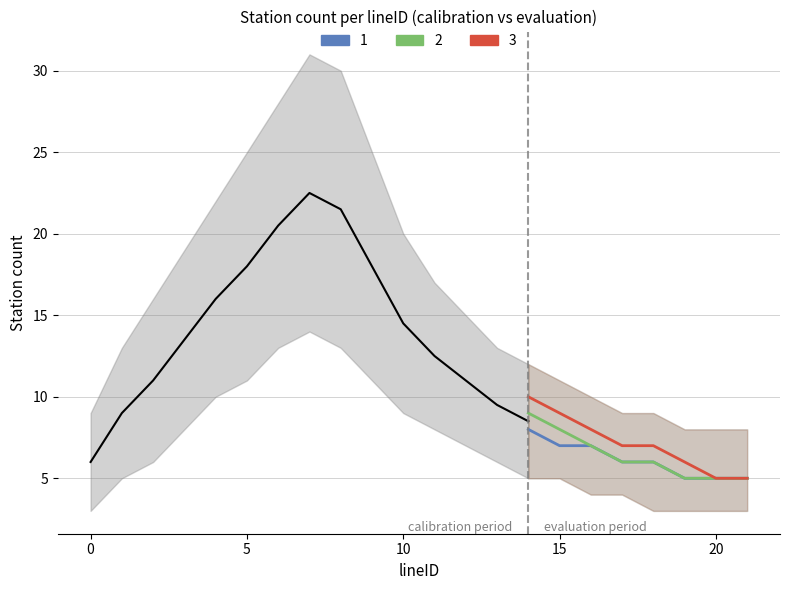

Which has a higher value, 0 or 15?

15